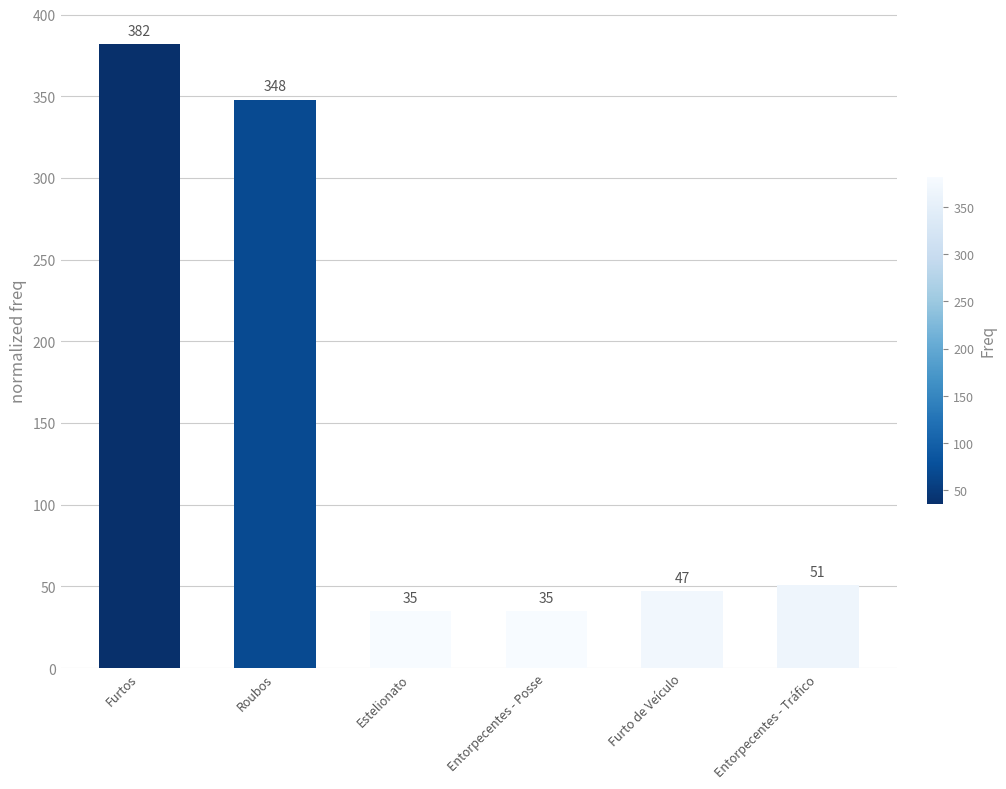

Is it true that the value at Roubos is 348?

True